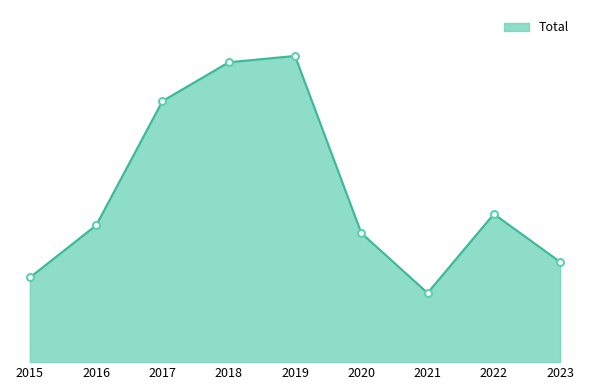

Where is the first local maximum?

2019